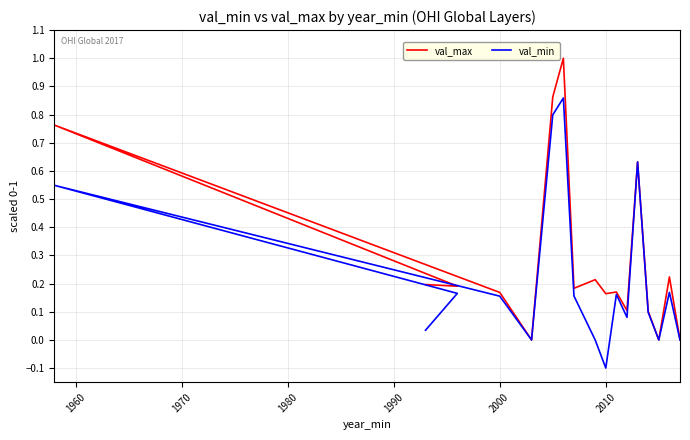

In val_min, how many points are higher than both neighbors (excluding endpoints)?

5